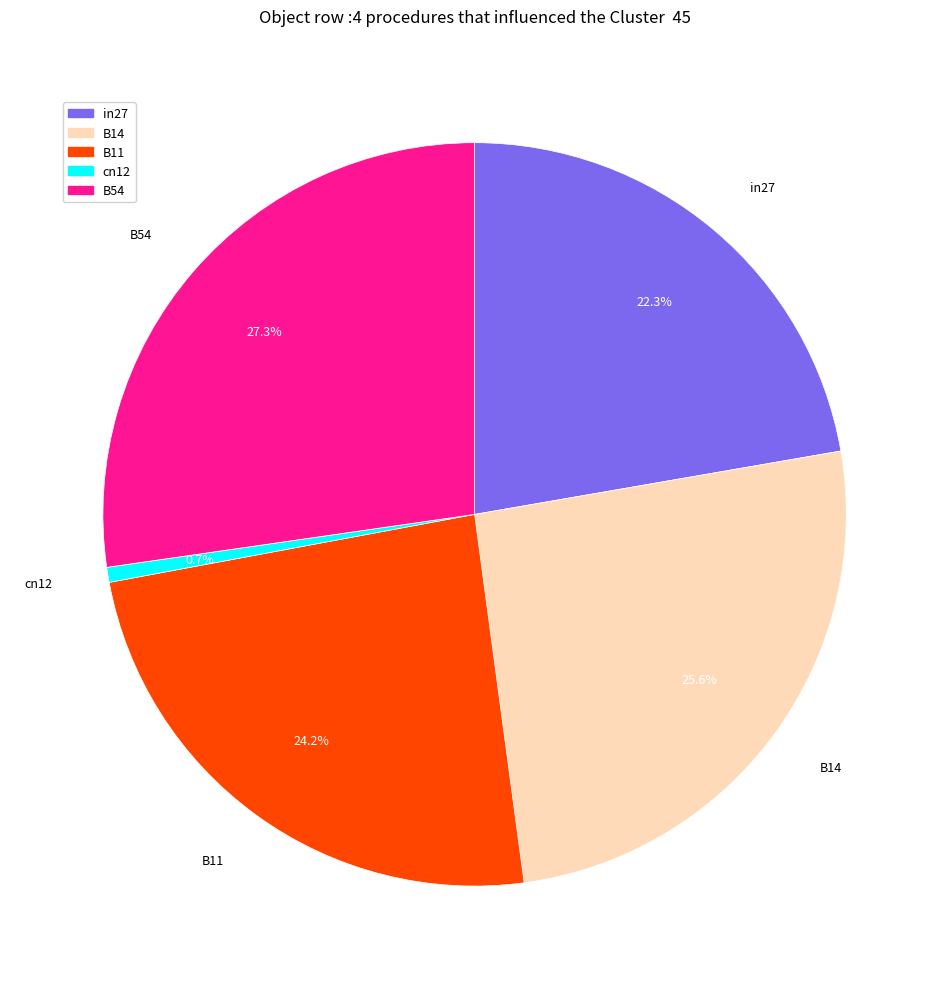

Which category has the biggest portion of the pie?

B54